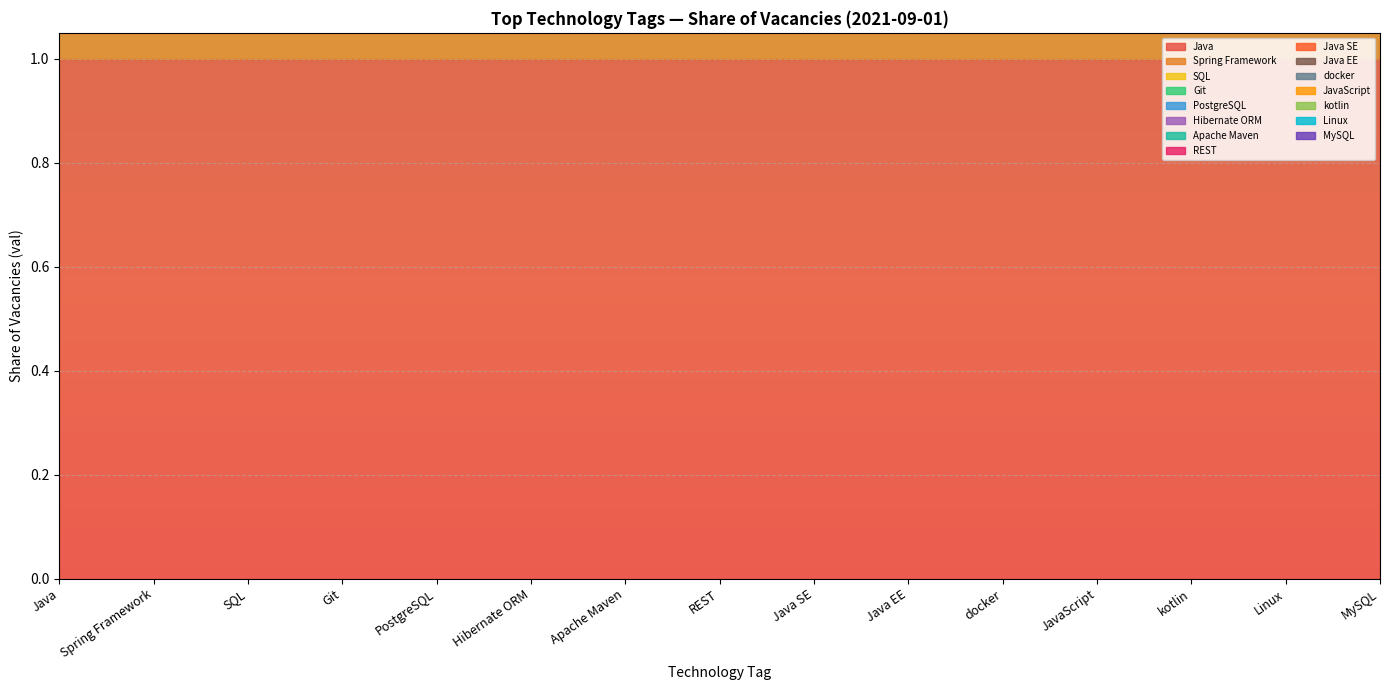

What is the sum of all PostgreSQL values?

1.0